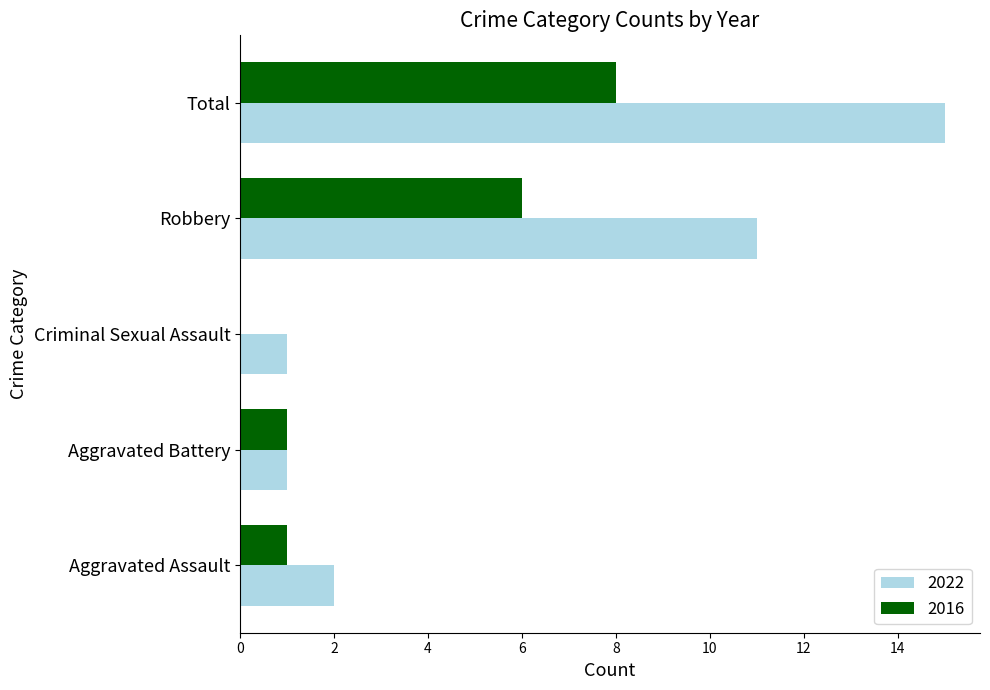

What is the total value across all series at Aggravated Assault?

3